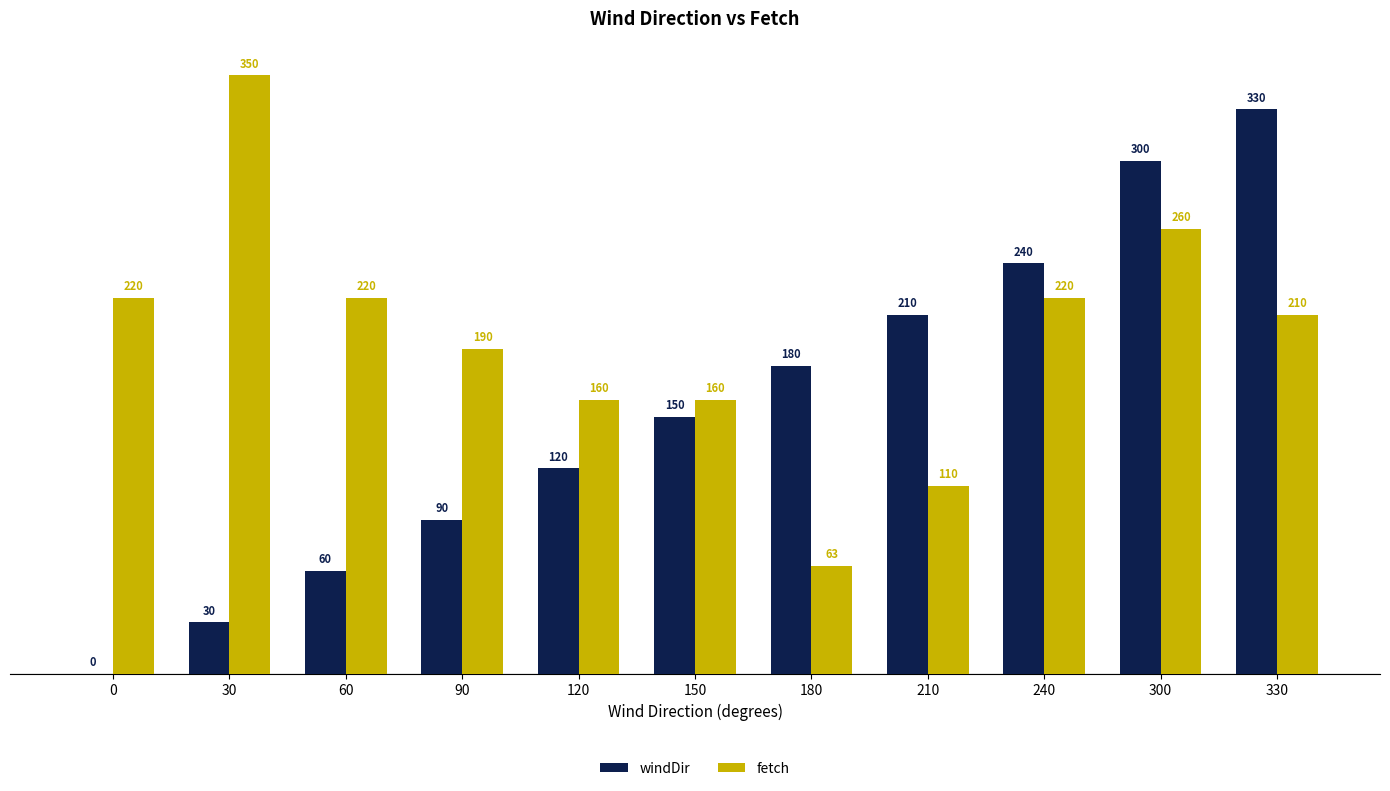

Reading left to right, list all the values displayed in this chart.

windDir: 0=0	30=30	60=60	90=90	120=120	150=150	180=180	210=210	240=240	300=300	330=330
fetch: 0=220	30=350	60=220	90=190	120=160	150=160	180=63	210=110	240=220	300=260	330=210